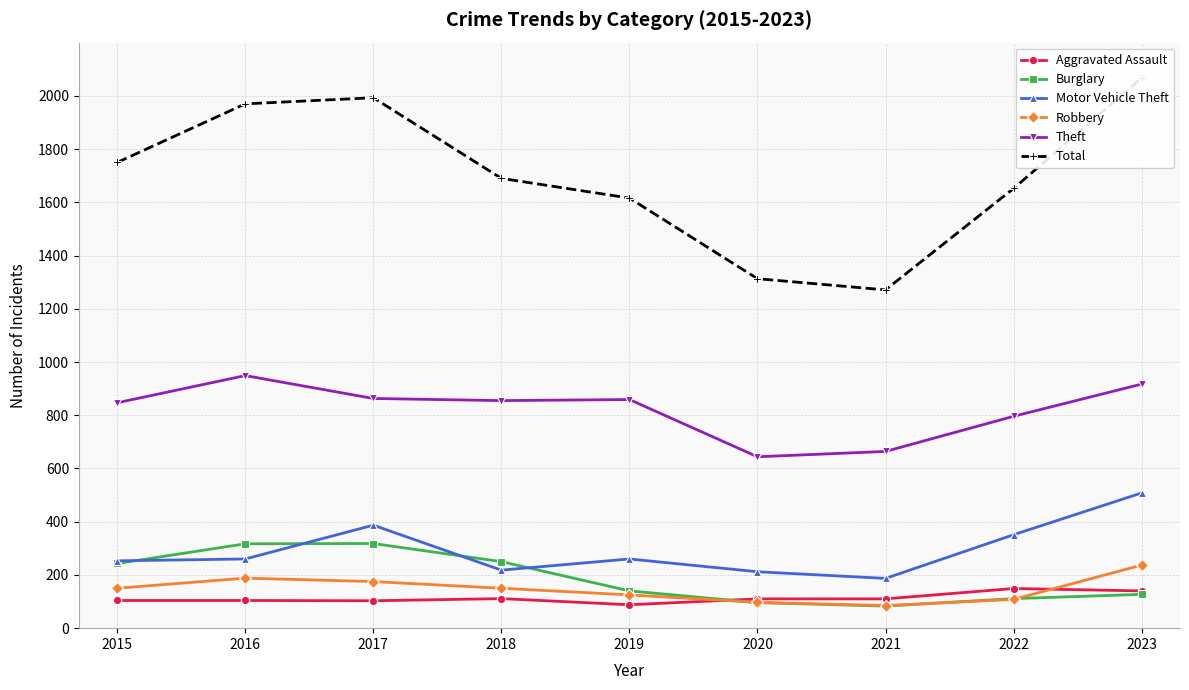

True or false: Motor Vehicle Theft and Burglary cross at least once.

True